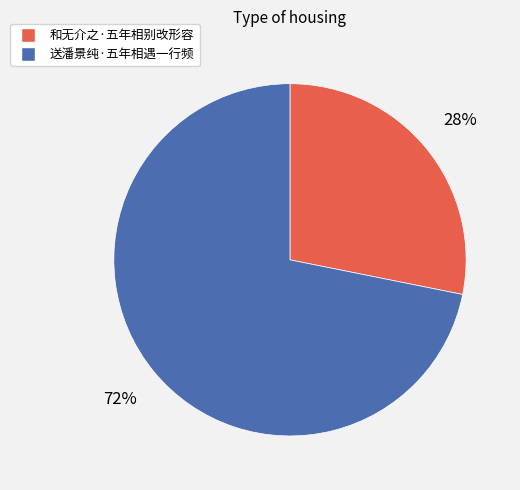

What is the ratio of the value at 和无介之·五年相别改形容 to the value at 送潘景纯·五年相遇一行频?

0.4